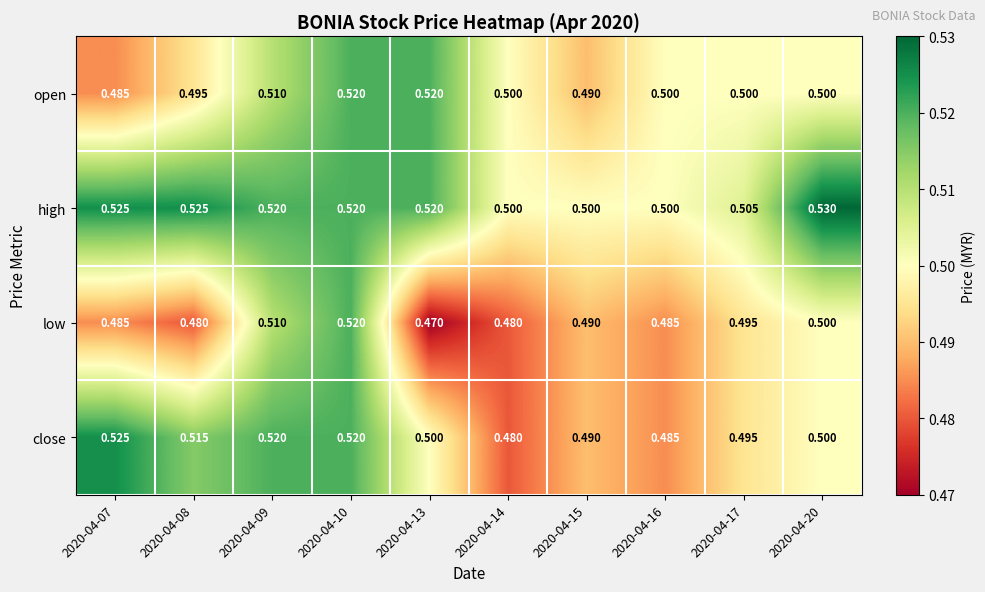

Which series changed the most between 2020-04-07 and 2020-04-20?

close